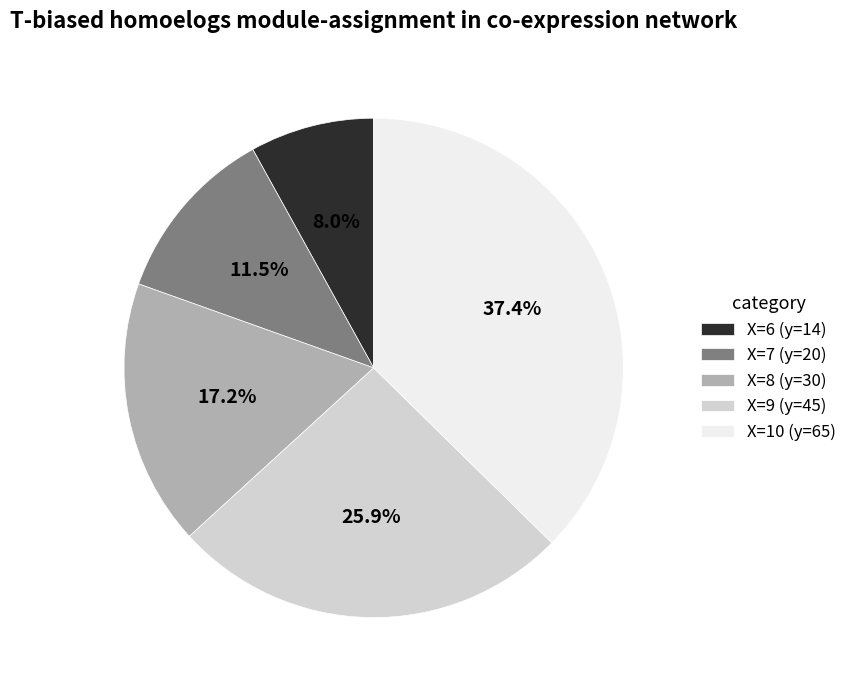

Between X=7 (y=20) and X=8 (y=30), which is larger?

X=8 (y=30)